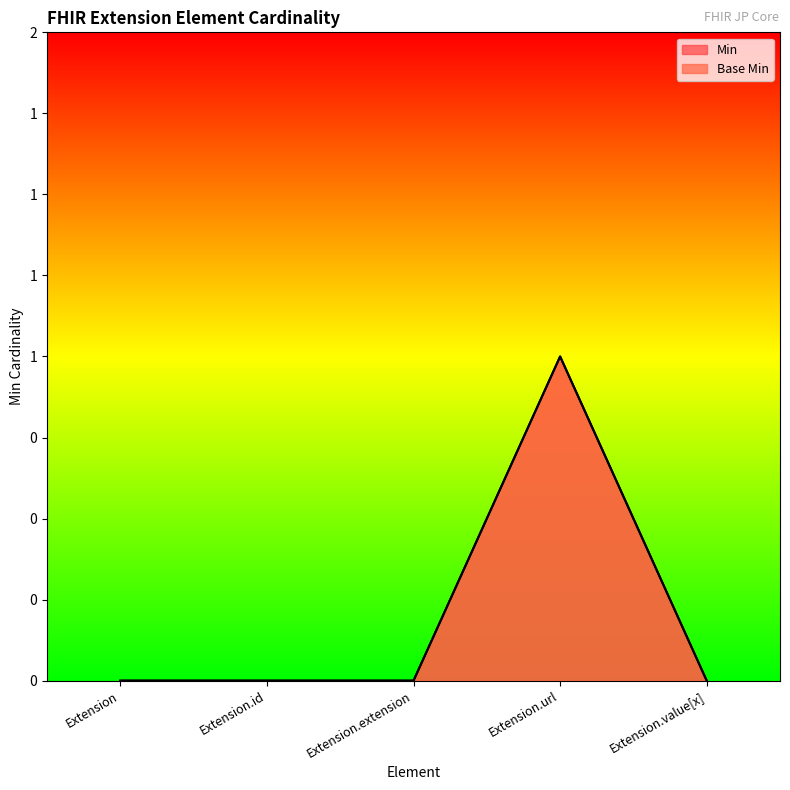

True or false: Min and Base Min intersect in this chart.

False